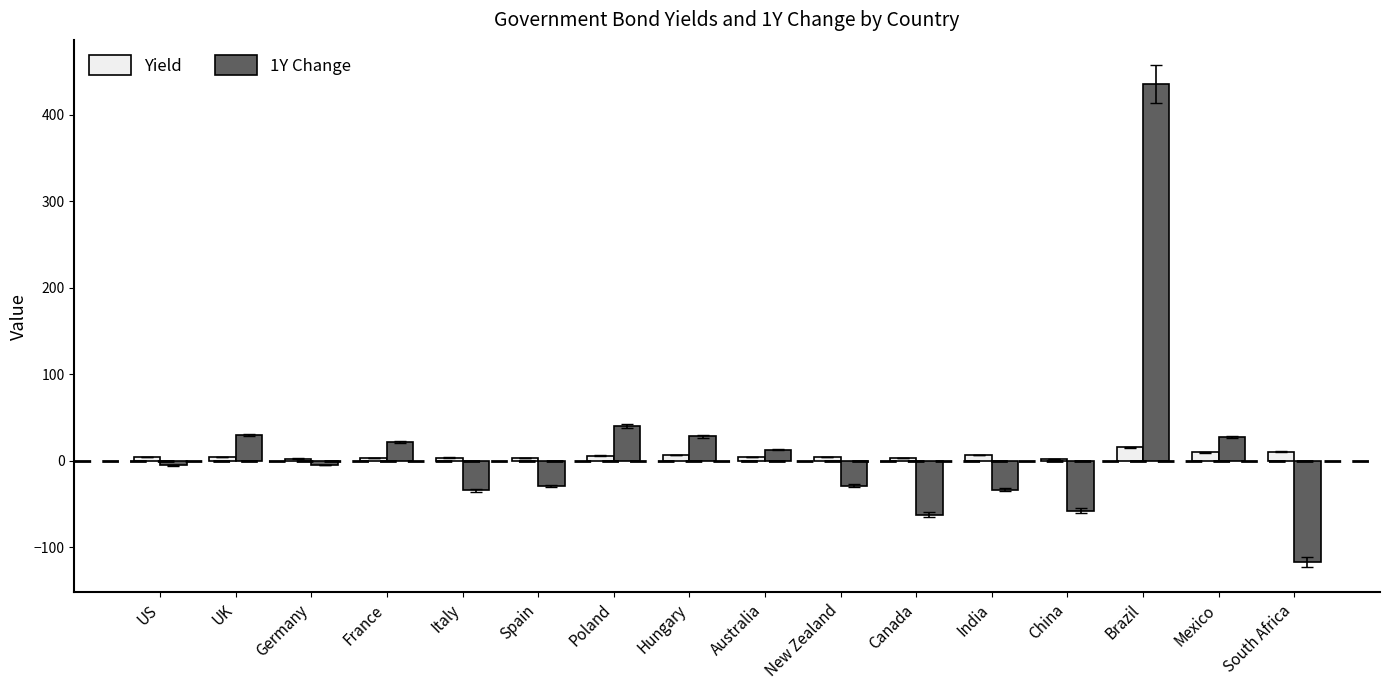

Is the value of 1Y Change at Italy greater than the value of Yield at Australia?

No